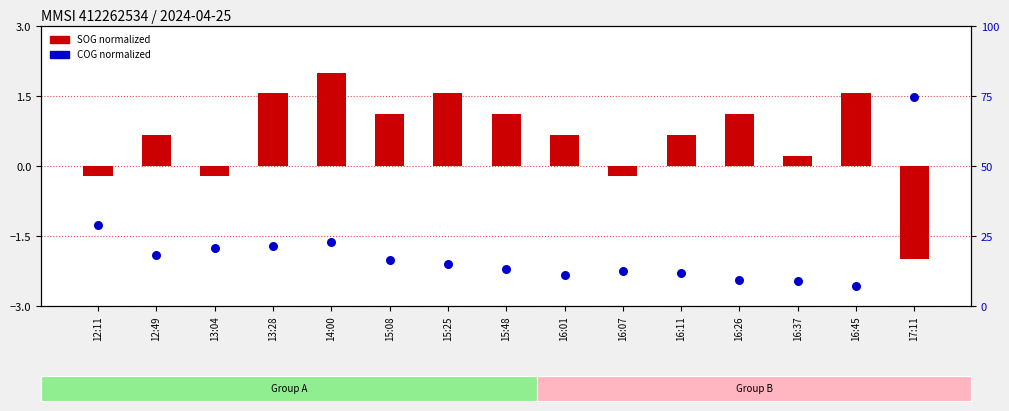

What are all the series names shown in the legend?

SOG (normalized), COG (normalized)